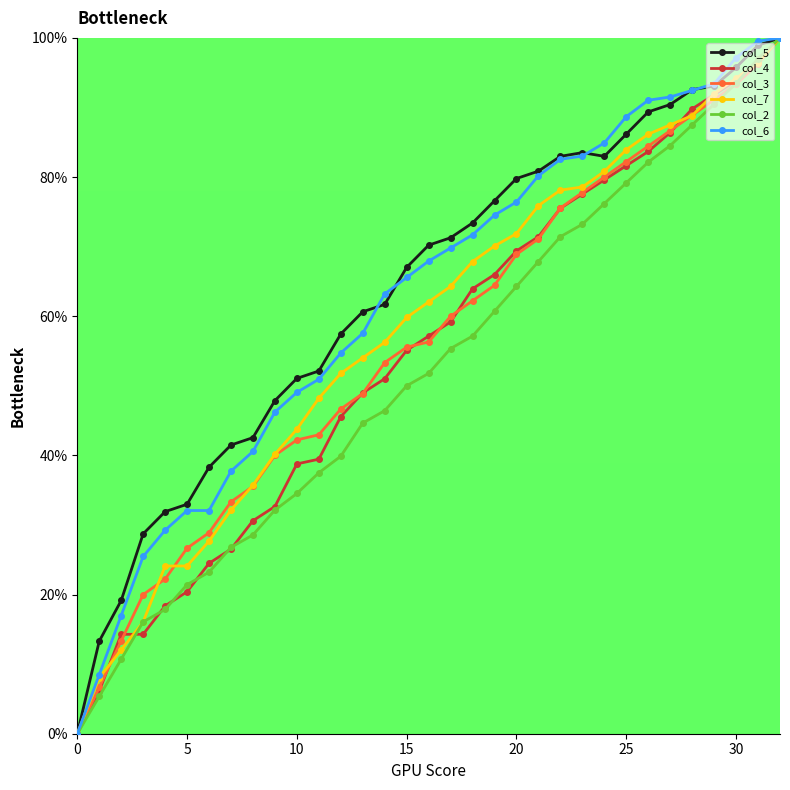

What is the value of the col_7 point at the 16th from the left?

59.8